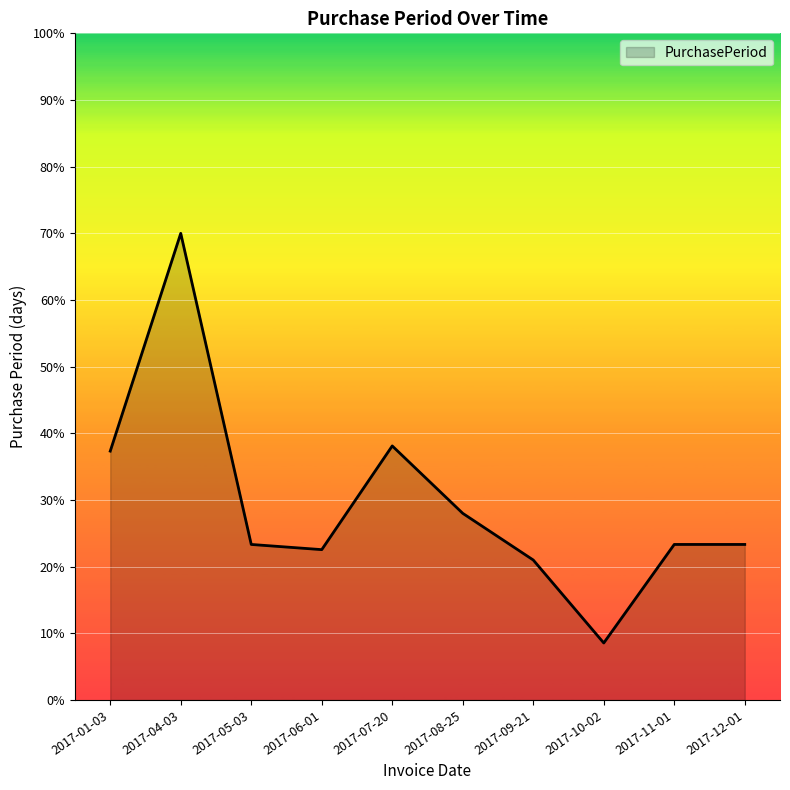

Which category has the highest value across all series?

2017-04-03